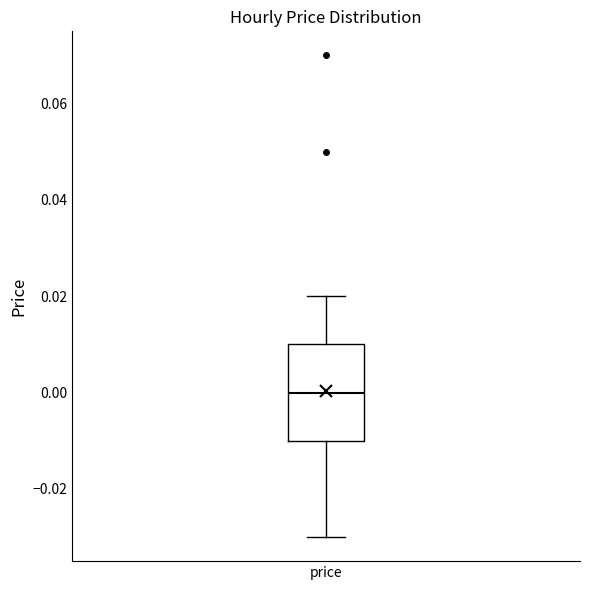

Transcribe this box plot: give where the median line is, the range the box spans, and where the two whiskers end, as read against the y-axis. The values are not printed on the chart, so give them approximately, as read against the axis.

median 0.00, box -0.01 to 0.01, whiskers -0.03 to 0.02